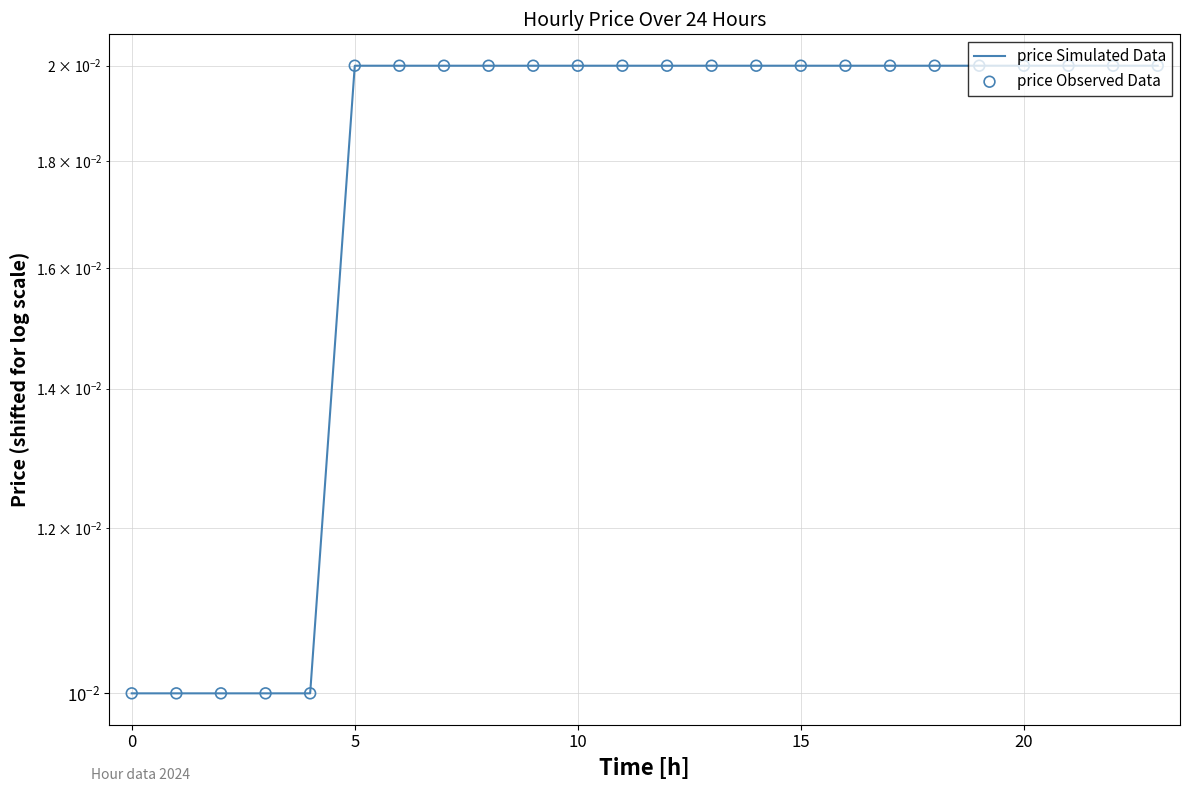

At how many categories does at least one series exceed 0?

24